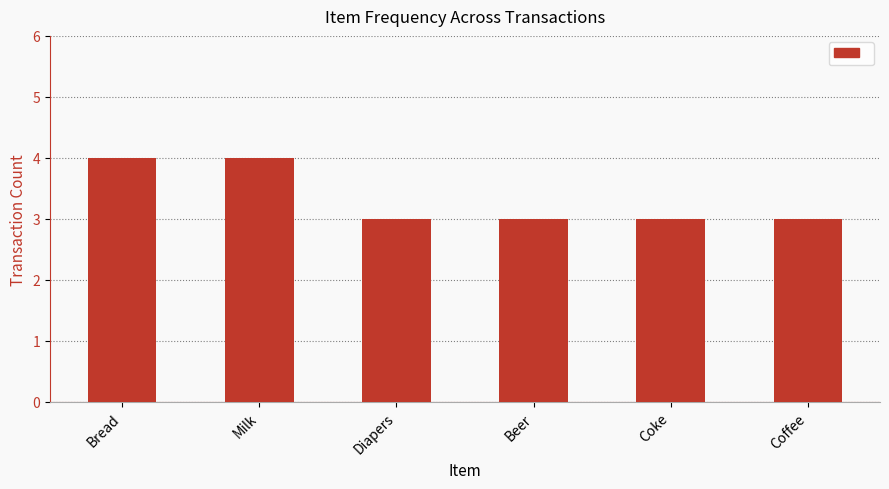

How many values are between 3 and 4?

6